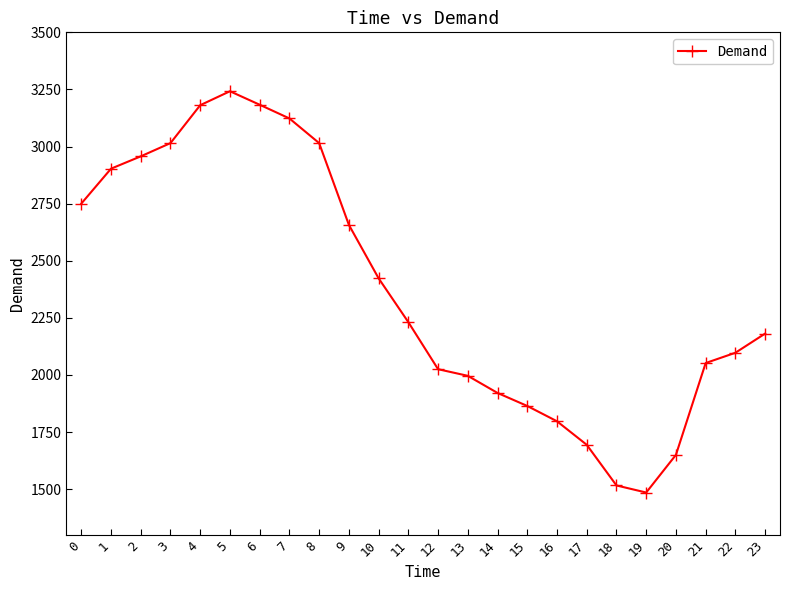

What is the average value?

2373